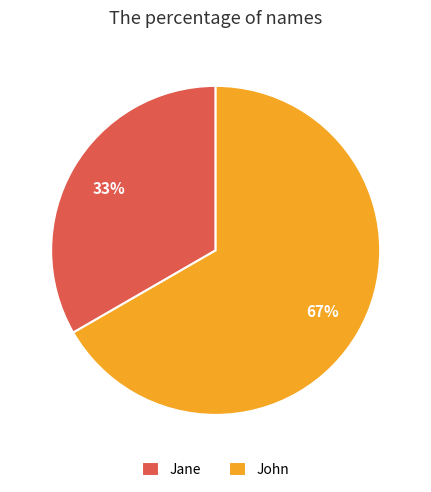

What is the smallest slice in the pie chart?

Jane